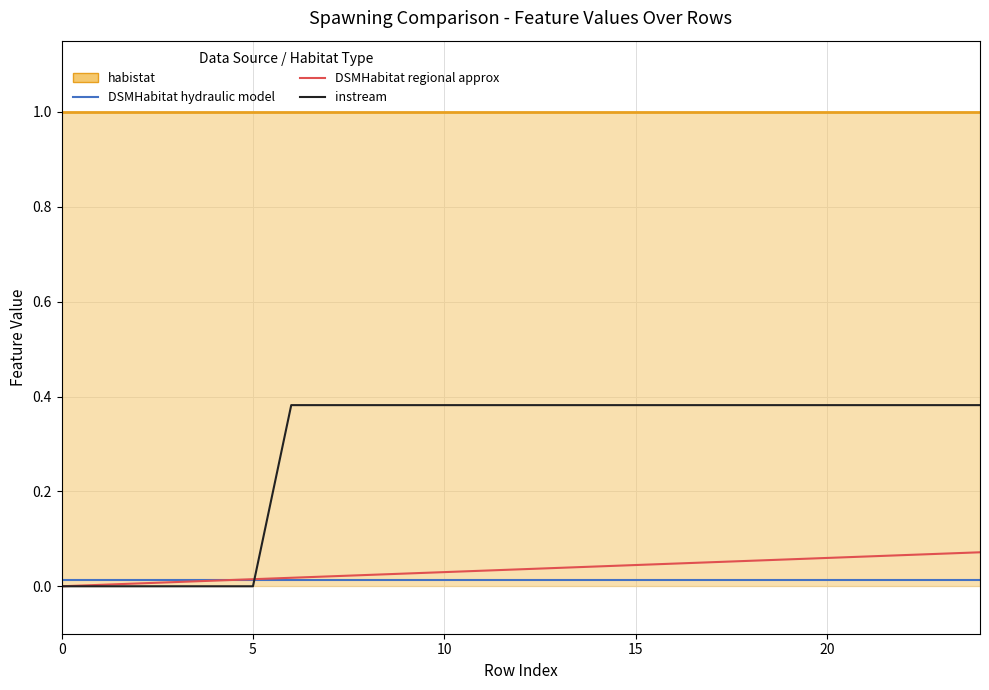

What is the spread (max minus min) of values at 13?

0.4